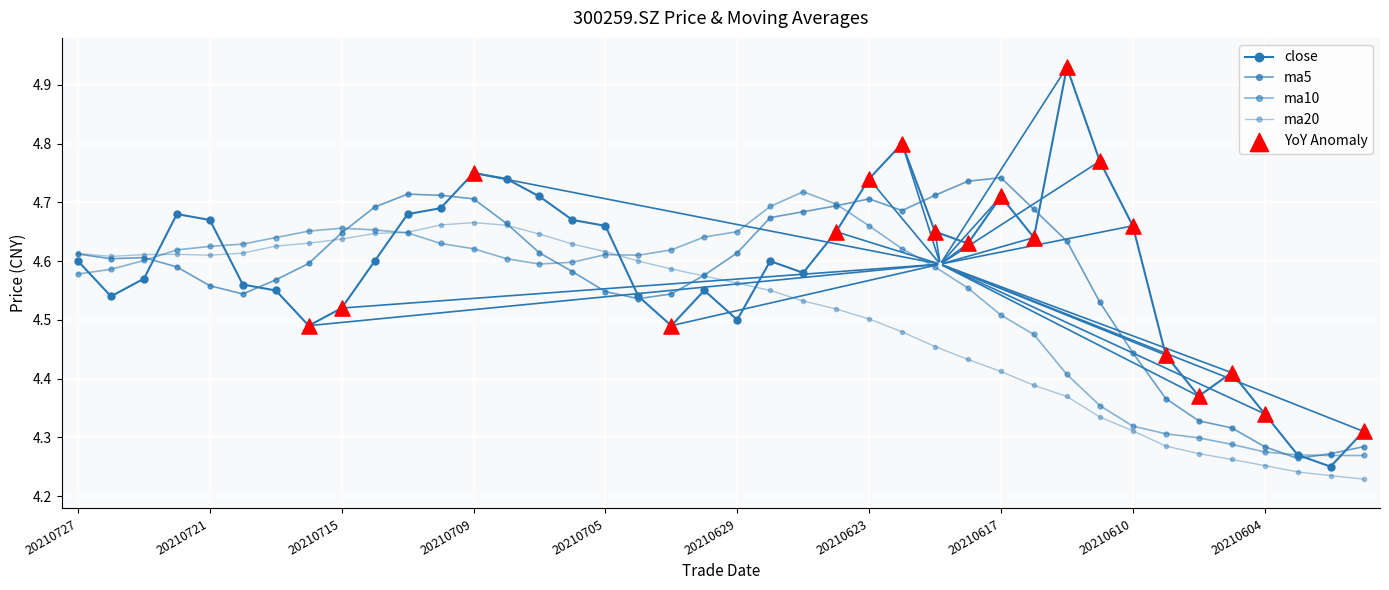

How many distinct data groups are displayed?

4